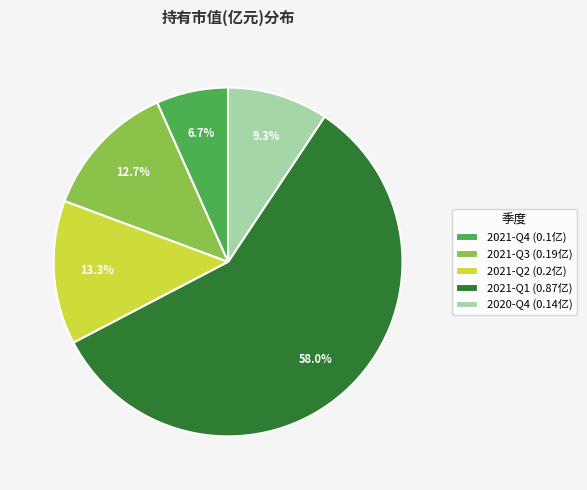

Which slice is the smallest?

2021-Q4